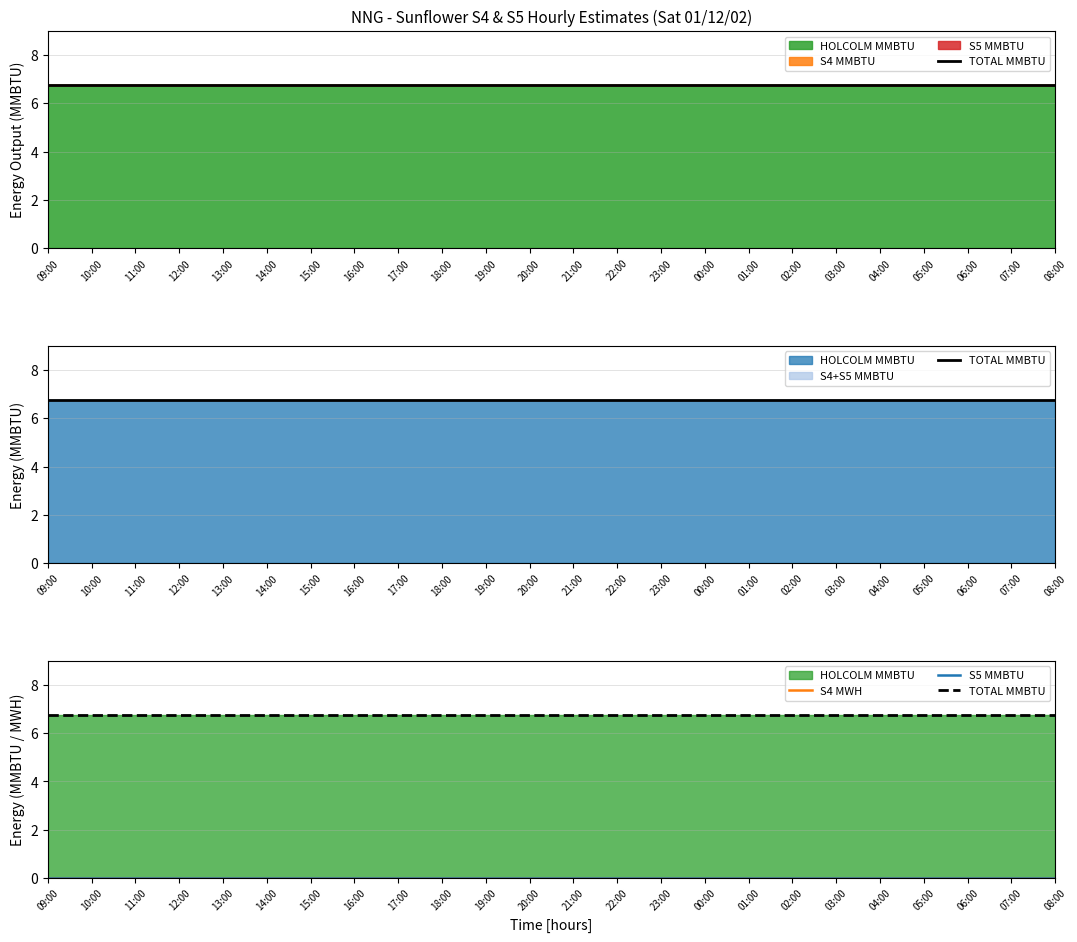

Which series changed the most between 12:00 and 23:00?

TOTAL MMBTU